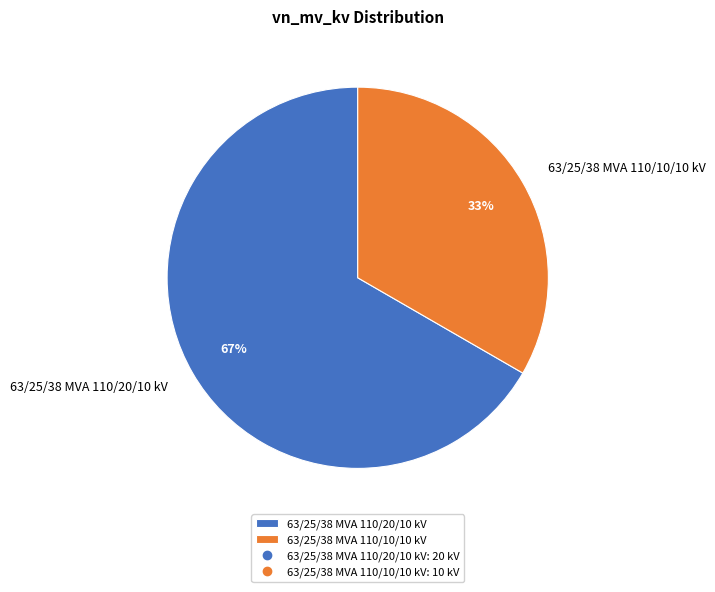

To the nearest percent, what is the combined percentage of 63/25/38 MVA 110/20/10 kV and 63/25/38 MVA 110/10/10 kV?

100%